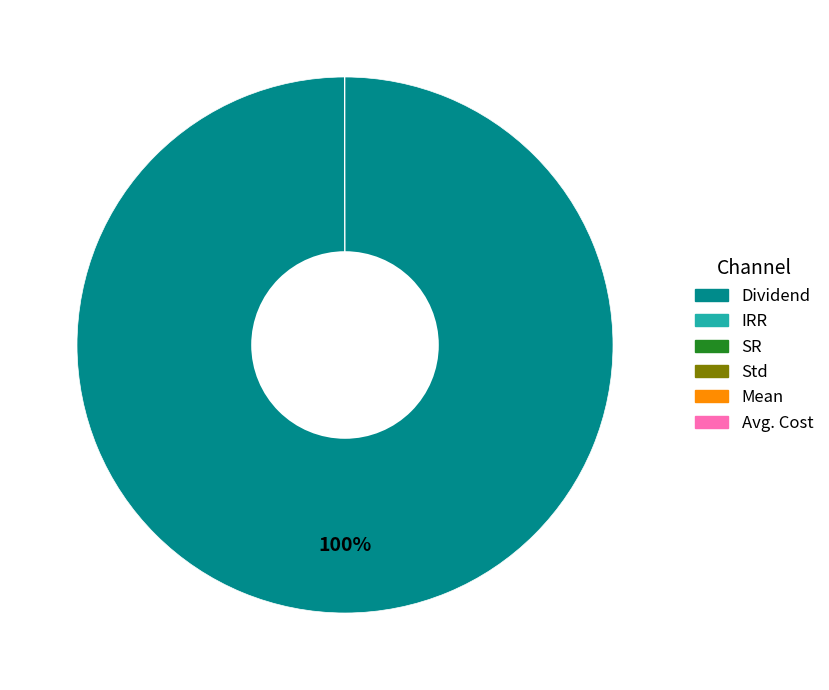

Is there a majority slice in this chart?

Yes